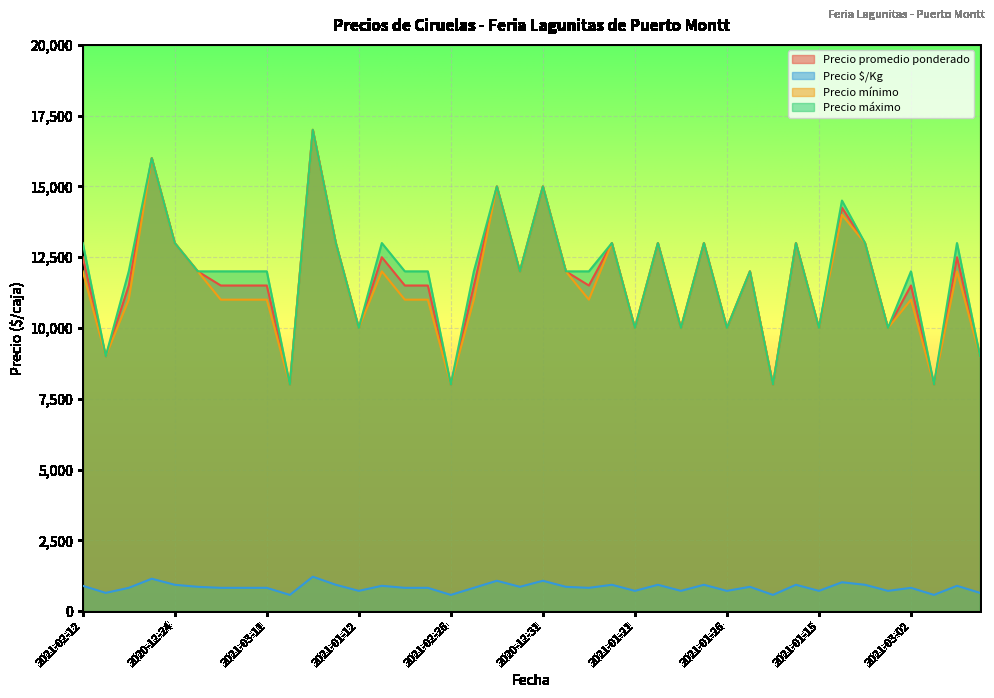

Reading left to right, list all the values displayed in this chart.

Precio promedio ponderado: 12500	9000	11500	16000	13000	12000	11500	11500	11500	8000	17000	13000	10000	12500	11500	11500	8000	11500	15000	12000	15000	12000	11500	13000	10000	13000	10000	13000	10000	12000	8000	13000	10000	14250	13000	10000	11500	8000	12500	9000
Precio $/Kg: 893	643	821	1143	929	857	821	821	821	571	1214	929	714	893	821	821	571	821	1071	857	1071	857	821	929	714	929	714	929	714	857	571	929	714	1018	929	714	821	571	893	643
Precio mínimo: 12000	9000	11000	16000	13000	12000	11000	11000	11000	8000	17000	13000	10000	12000	11000	11000	8000	11000	15000	12000	15000	12000	11000	13000	10000	13000	10000	13000	10000	12000	8000	13000	10000	14000	13000	10000	11000	8000	12000	9000
Precio máximo: 13000	9000	12000	16000	13000	12000	12000	12000	12000	8000	17000	13000	10000	13000	12000	12000	8000	12000	15000	12000	15000	12000	12000	13000	10000	13000	10000	13000	10000	12000	8000	13000	10000	14500	13000	10000	12000	8000	13000	9000